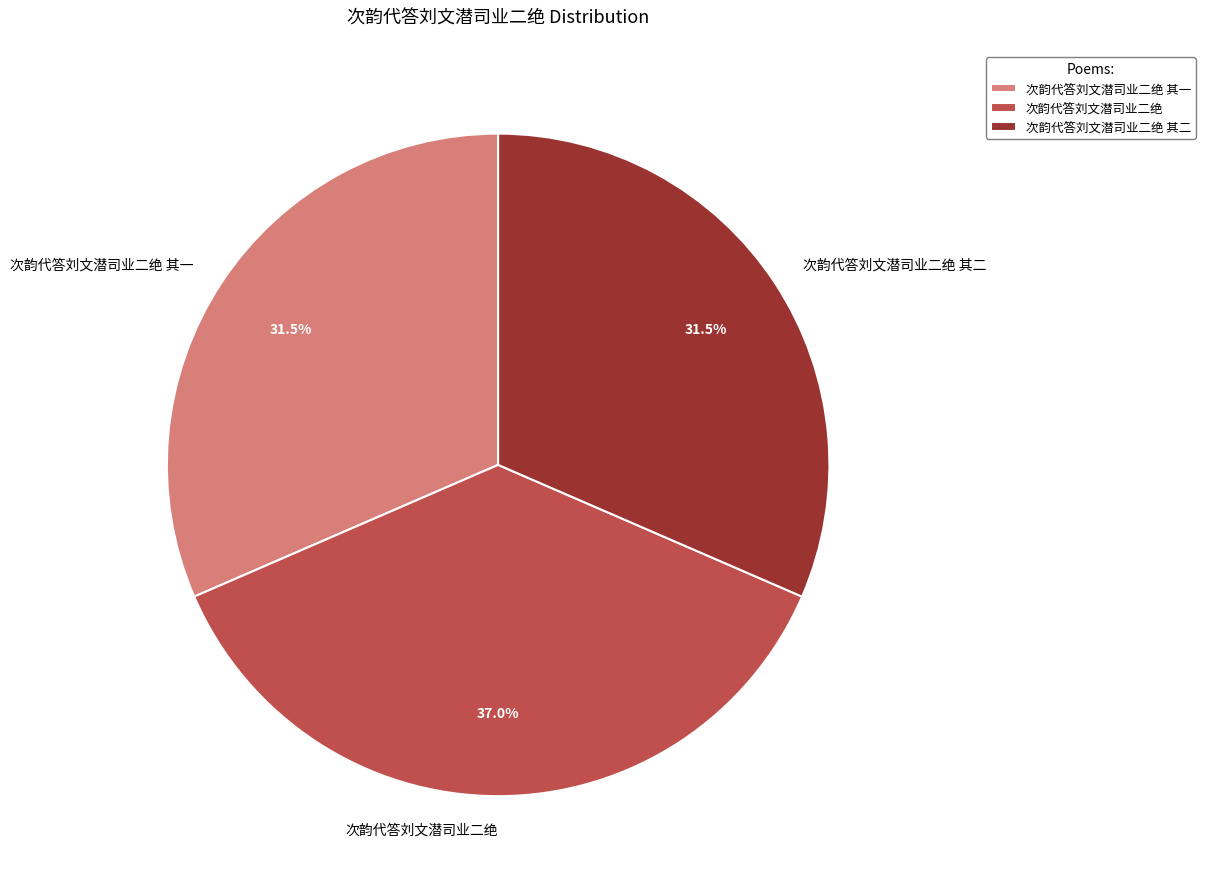

The 次韵代答刘文潜司业二绝 其一 slice represents 25% of the pie. True or false?

False